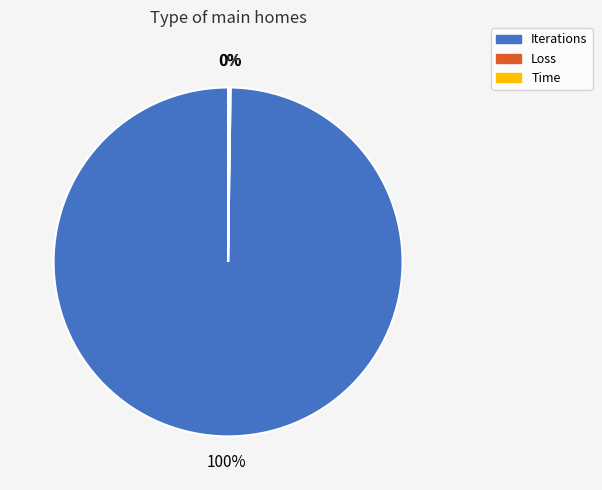

True or false: Iterations accounts for 100% of the total.

True